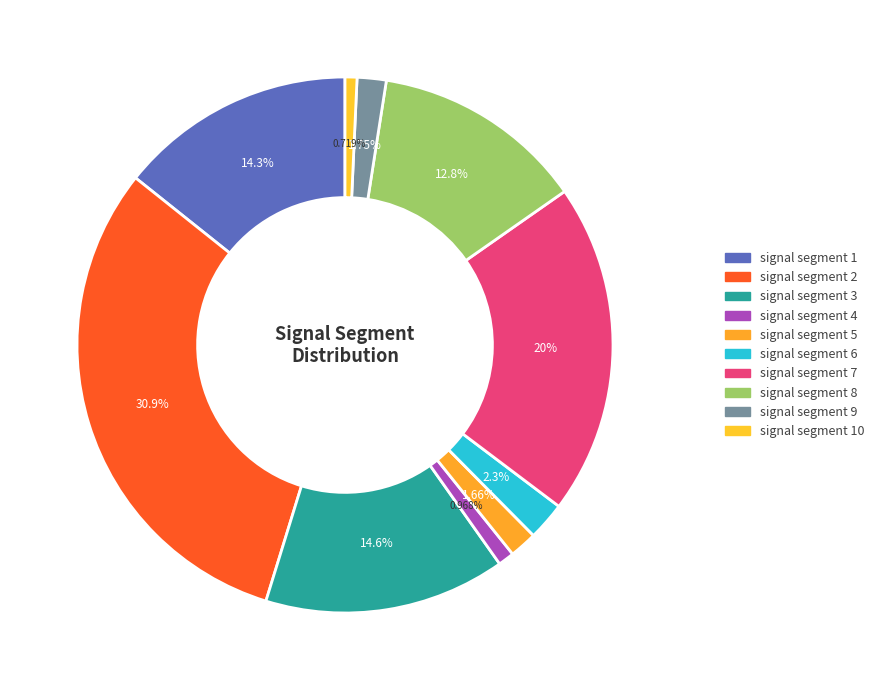

How many slices are in this pie chart?

10